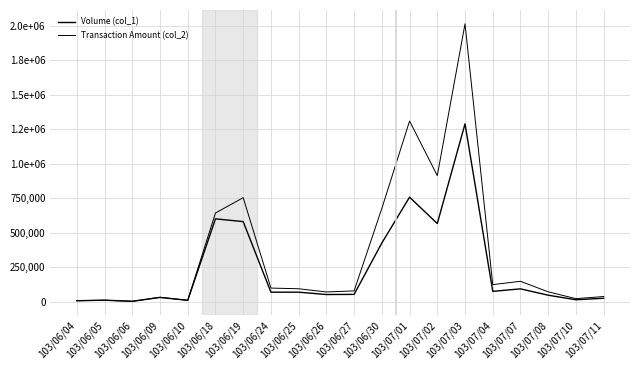

Where do Transaction Amount (col_2) and Volume (col_1) first cross each other?

103/06/04 and 103/06/05